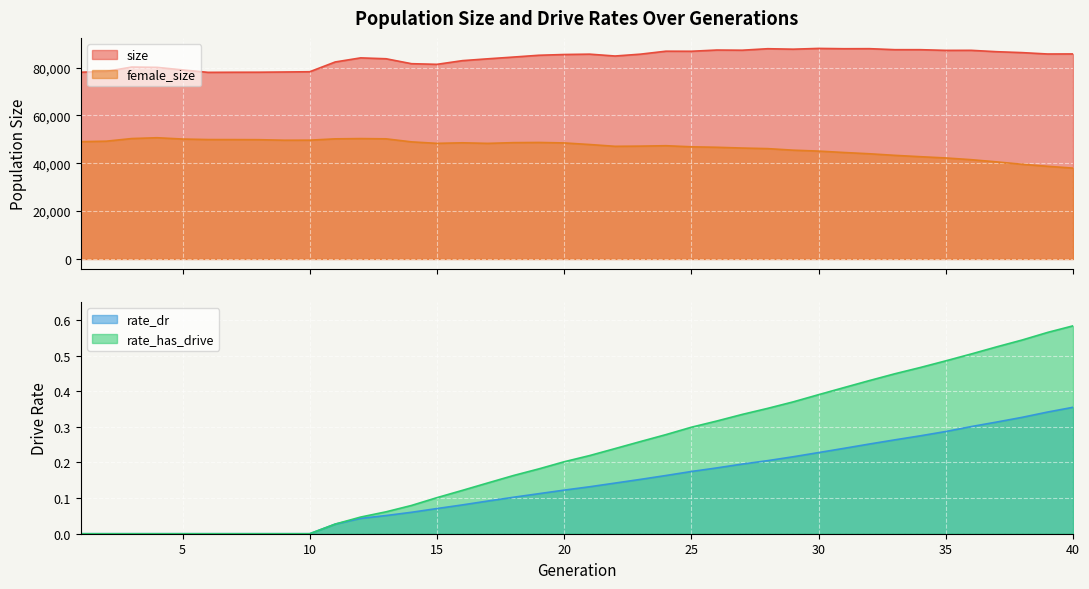

At how many categories does at least one series exceed 34317?

40